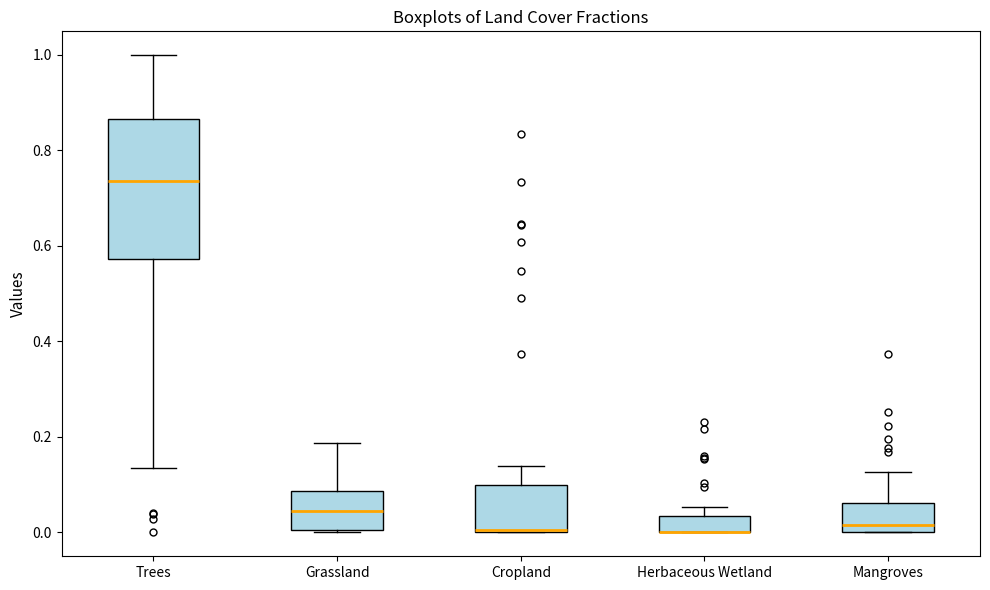

Reading left to right, transcribe this box plot: for each box, give where its median line is, the range the box spans, and where its two whiskers end, as read against the y-axis. The values are not printed on the chart, so give them approximately, as read against the axis.

Trees: median 0.74, box 0.58 to 0.86, whiskers 0.14 to 1.00
Grassland: median 0.04, box 0.00 to 0.08, whiskers 0.00 to 0.18
Cropland: median 0.00 (drawn on the box's lower edge), box 0.00 to 0.10, whiskers 0.00 to 0.14
Herbaceous Wetland: median 0.00 (drawn on the box's lower edge), box 0.00 to 0.04, whiskers 0.00 to 0.06
Mangroves: median 0.02, box 0.00 to 0.06, whiskers 0.00 to 0.12